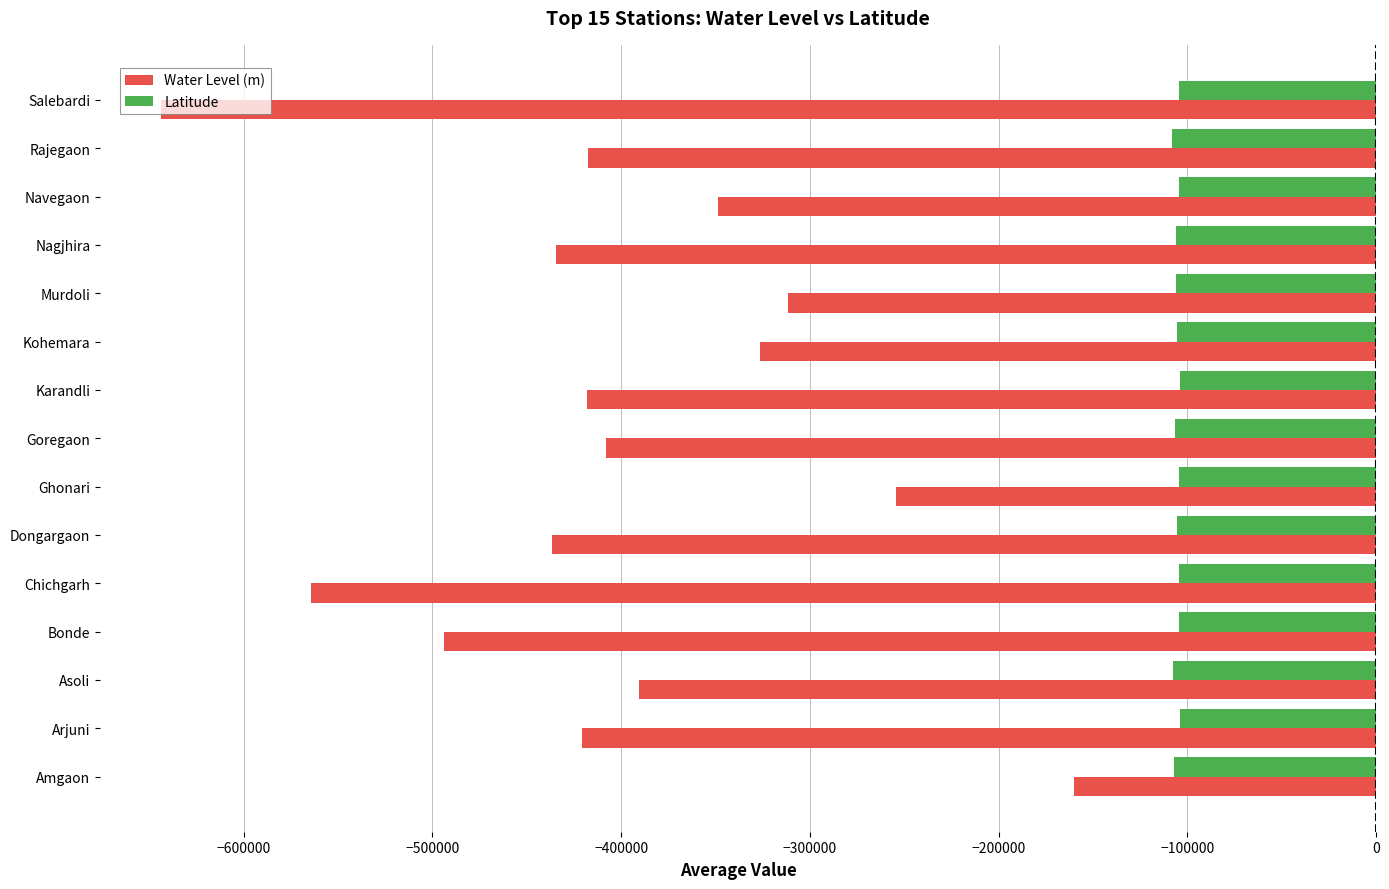

What is the minimum value shown in the chart?

-643800.0